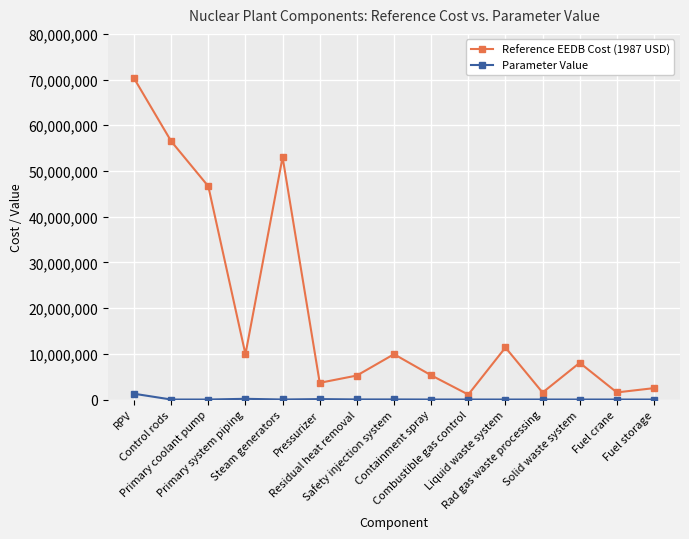

What is the greatest value displayed?

70290399